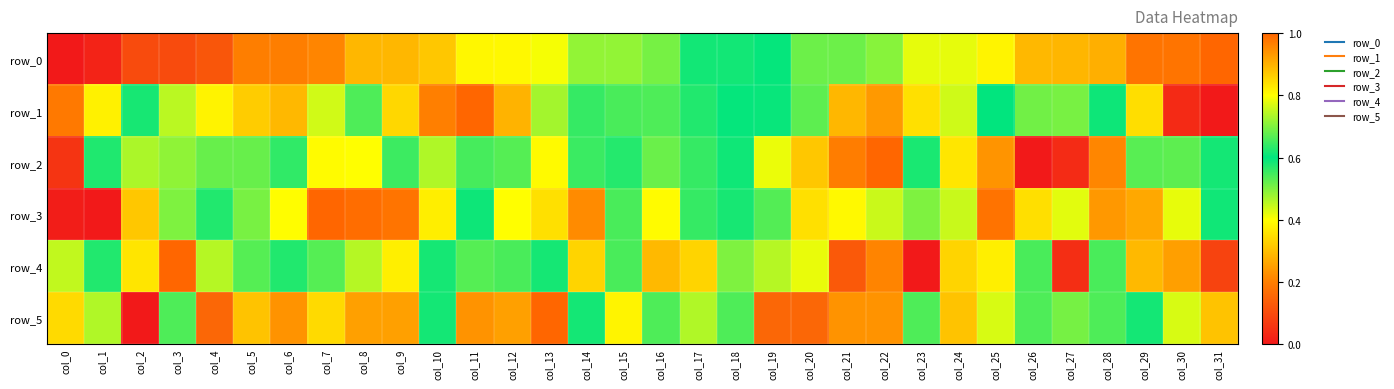

Is the value of row_2 at col_13 greater than the value of row_0 at col_0?

Yes